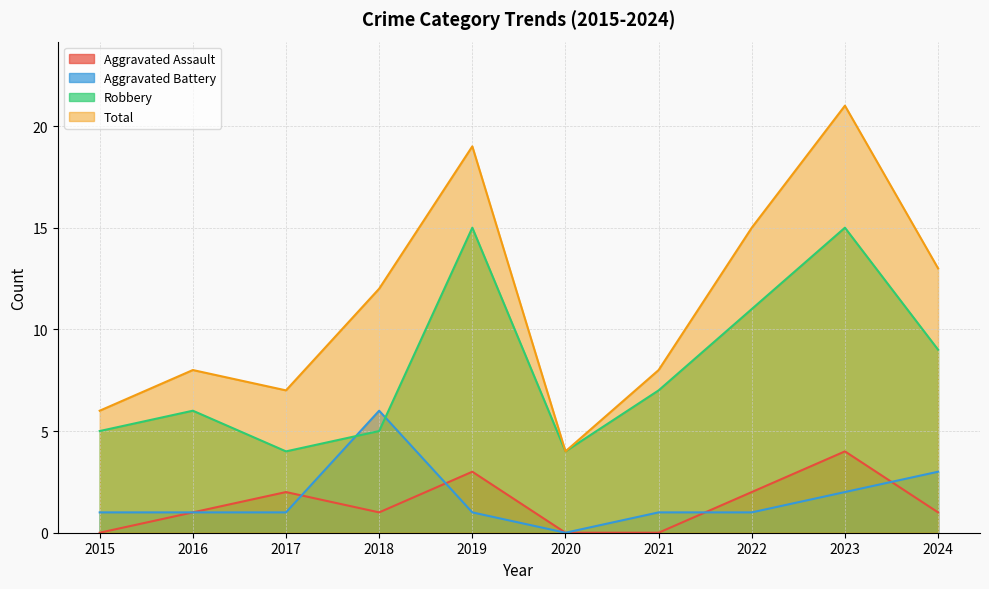

List the series in order of their peak value, lowest first.

Aggravated Assault, Aggravated Battery, Robbery, Total